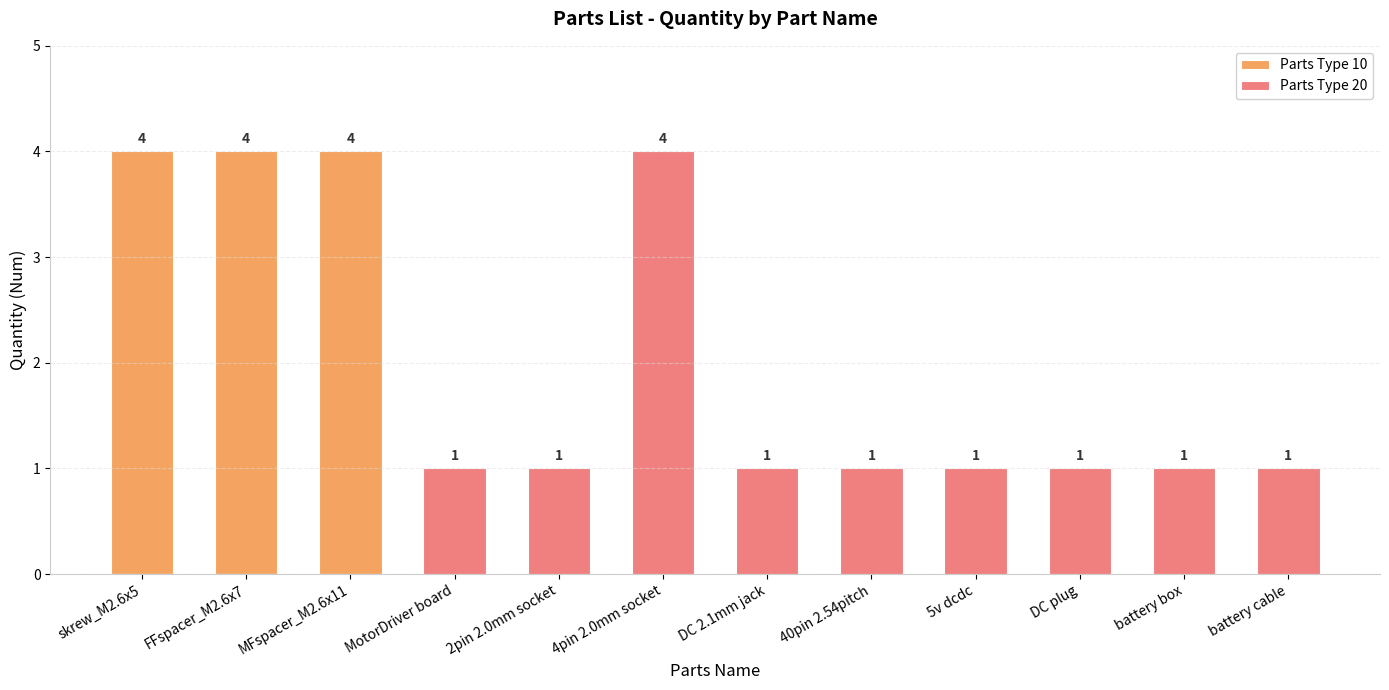

What is the spread (max minus min) of values at battery box?

1